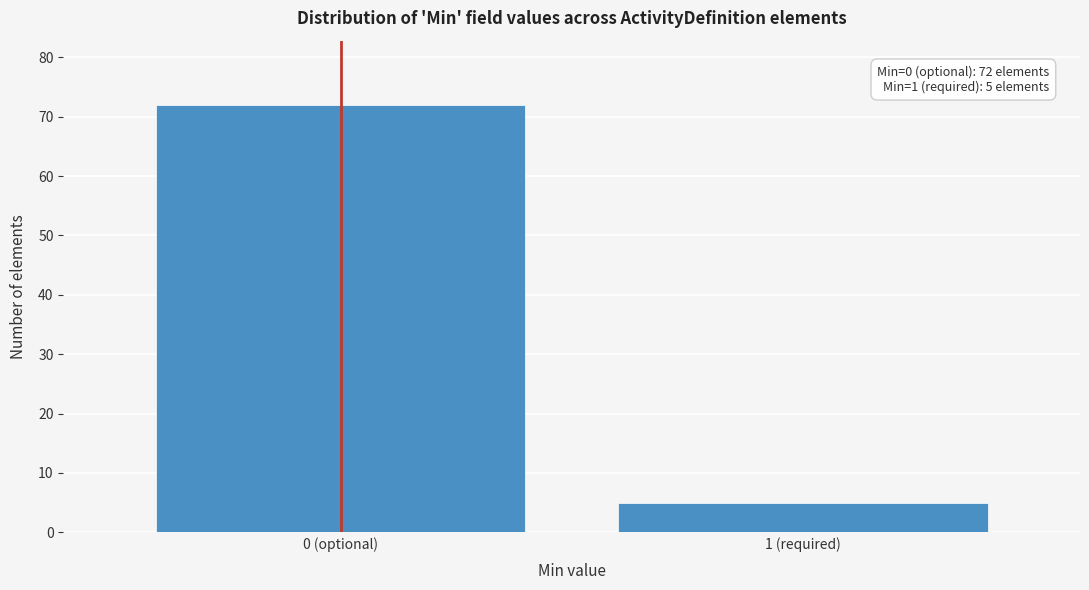

Reading right to left, list all the values displayed in this chart.

5	72